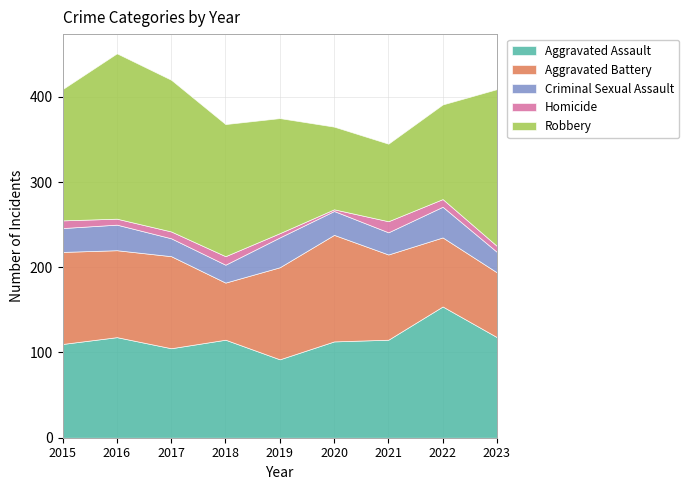

Is it true that Criminal Sexual Assault equals 35 at 2021?

False